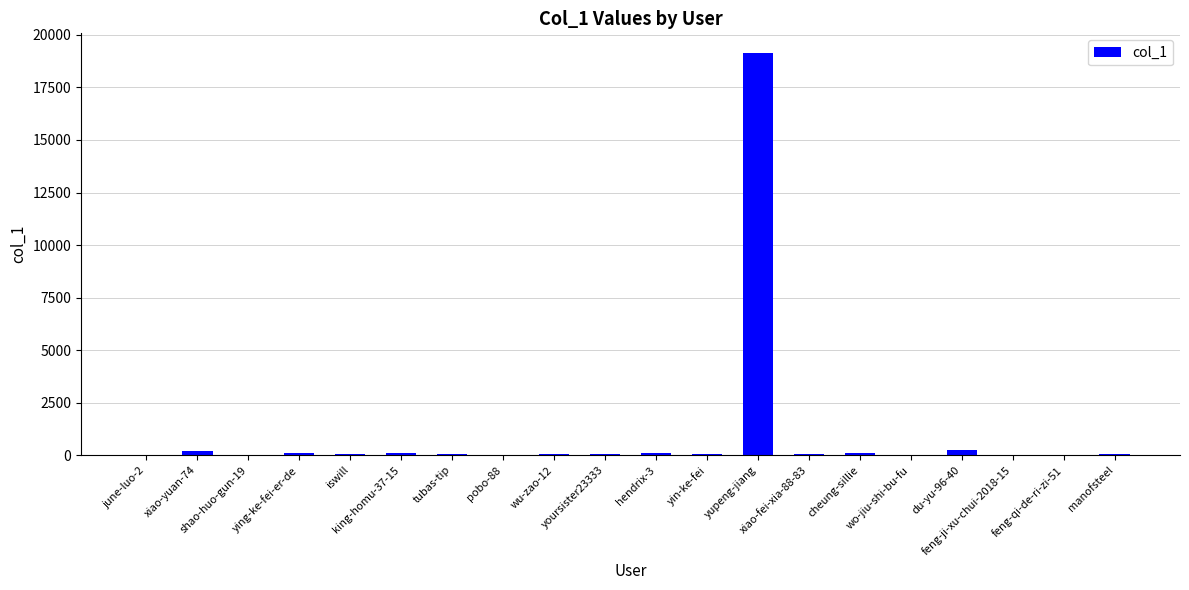

What is the greatest value displayed?

19120